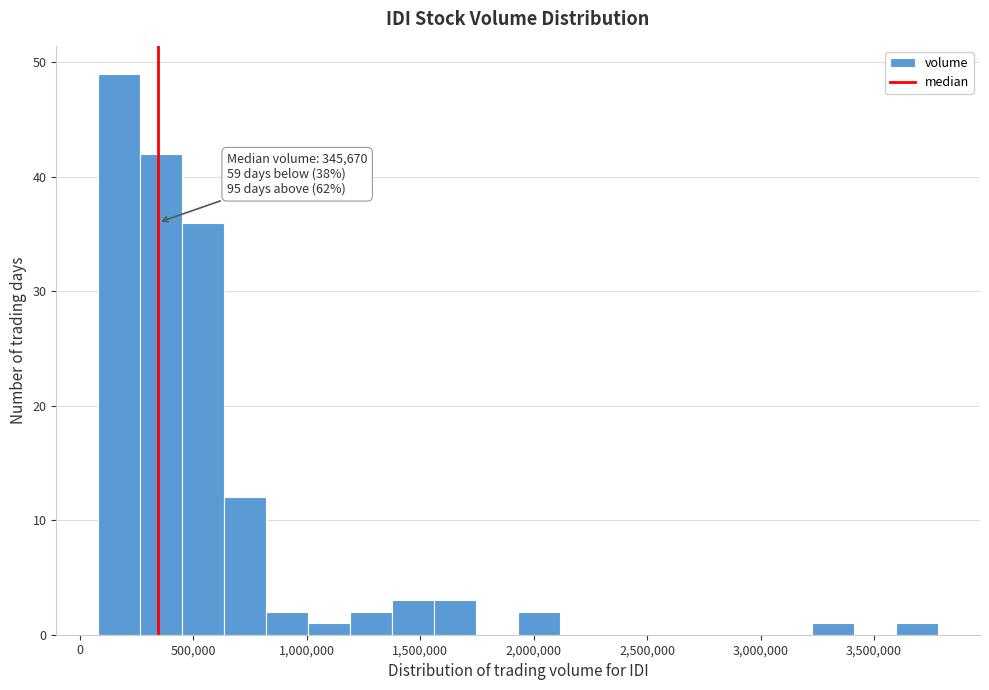

Read against the x-axis, roughly where is the centre of the tallest bar?

150000